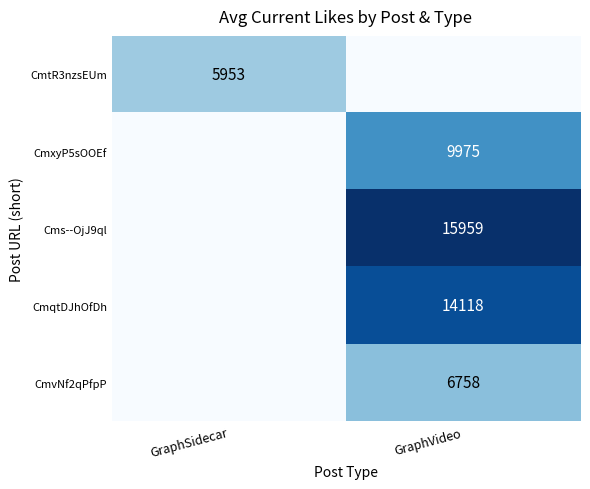

The CmvNf2qPfpP series shows 6758 at GraphVideo. True or false?

True